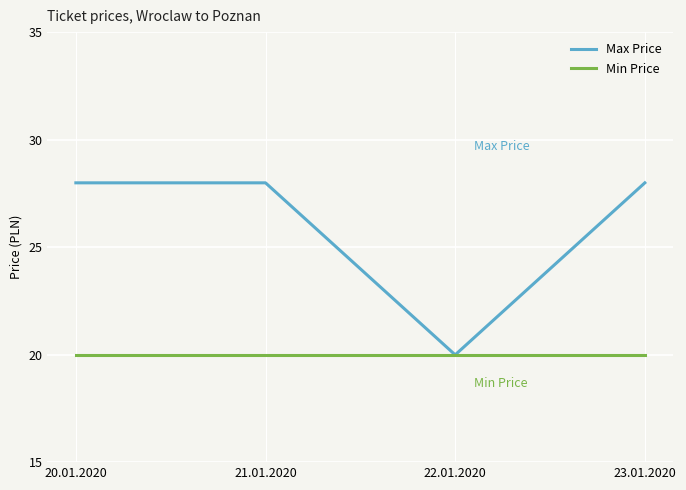

What is the difference between the highest and lowest values at 21.01.2020?

8.0